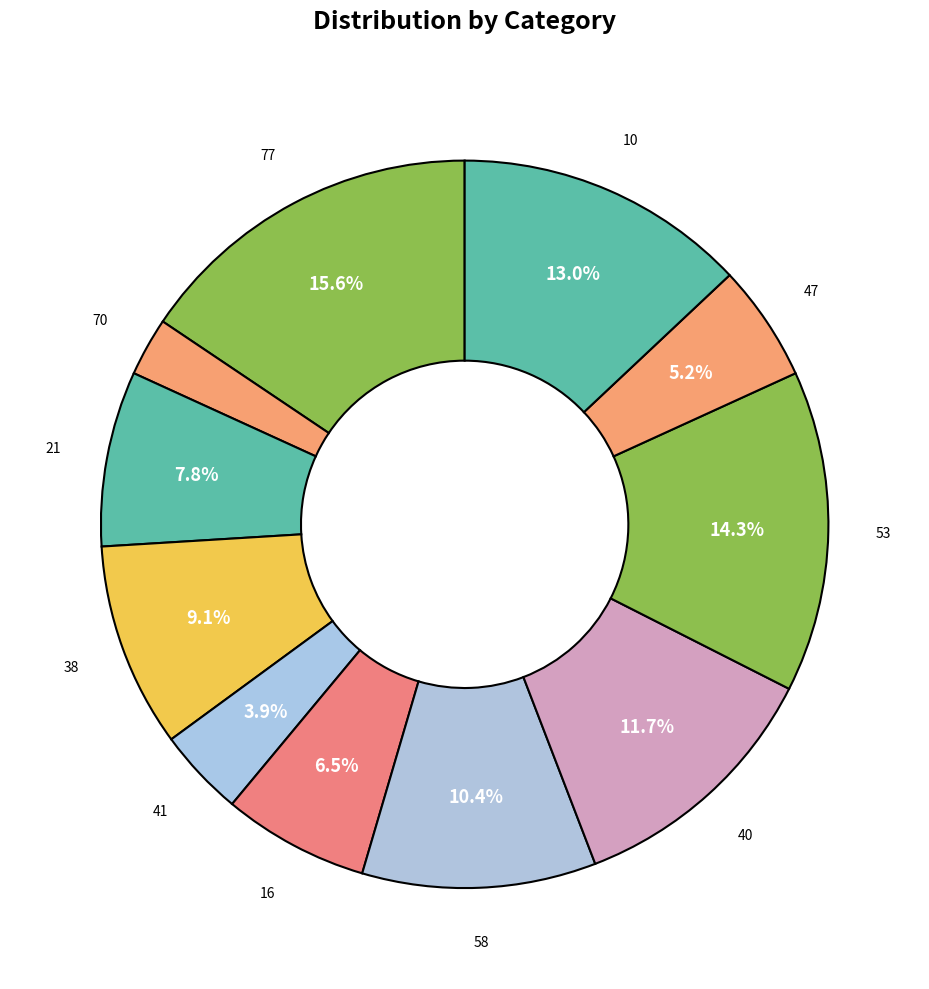

Between 21 and 53, which is larger?

53